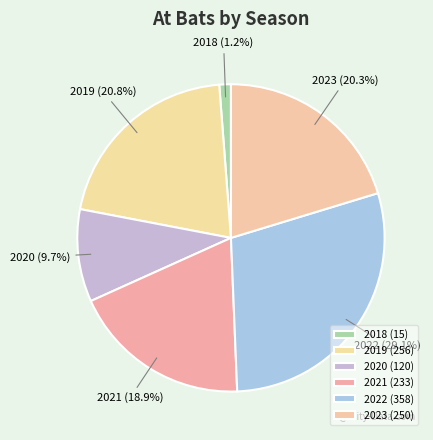

To the nearest percent, what is the average slice percentage?

17%